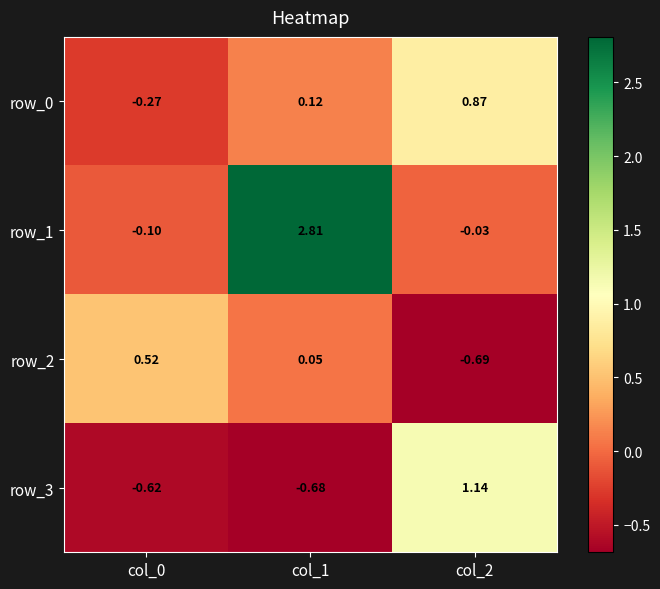

Is the value of row_3 at col_0 greater than the value of row_0 at col_1?

No